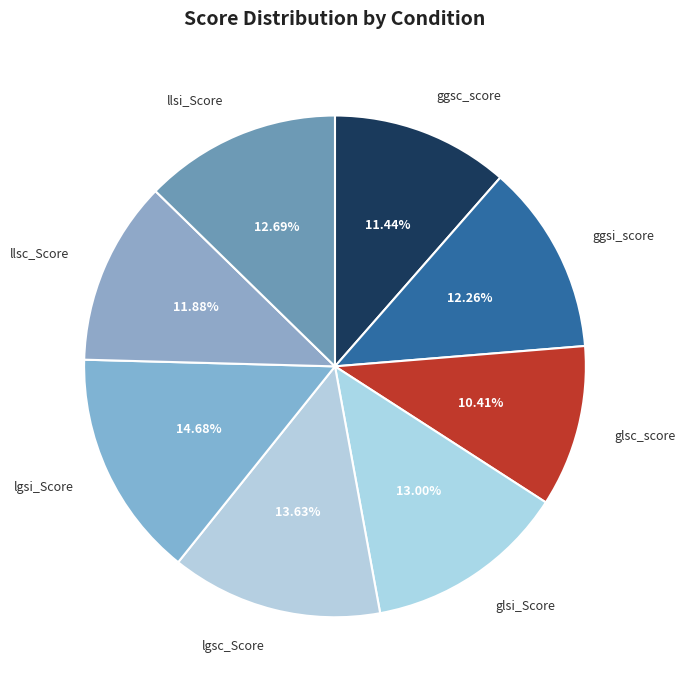

What percentage is NOT represented by lgsc_Score?

86.4%